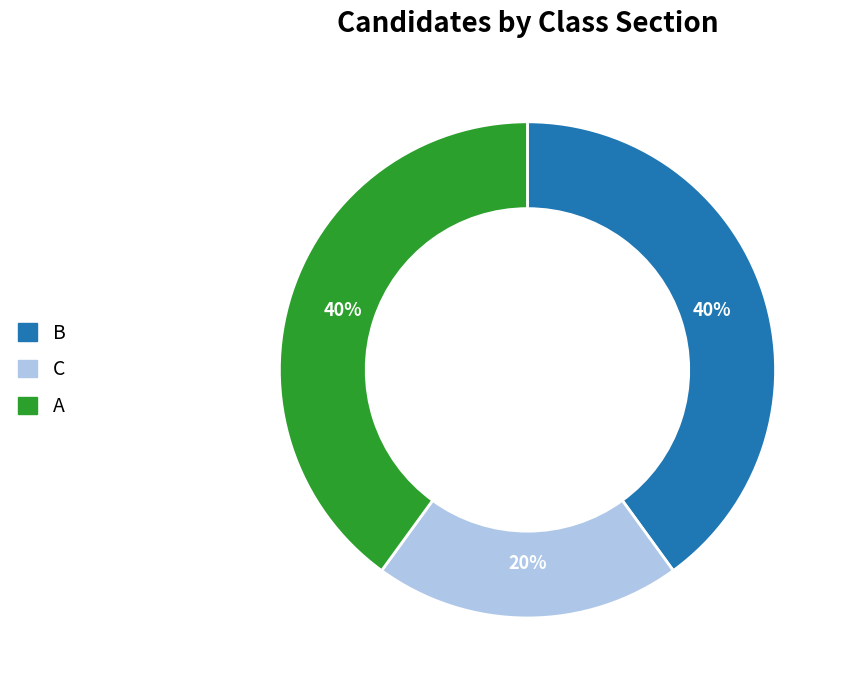

Approximately how many times larger is the value at A compared to C?

2.0